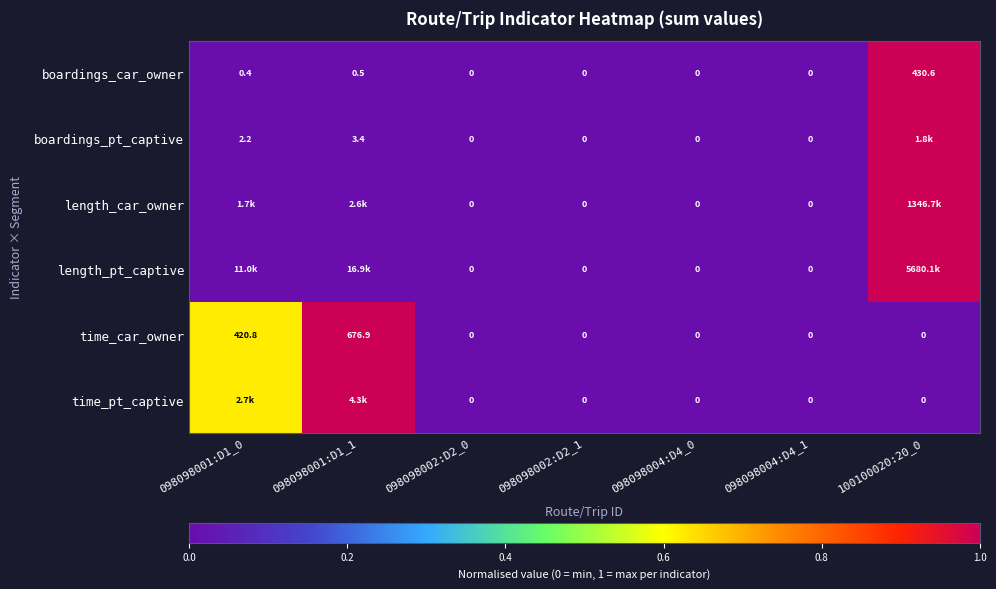

Is it true that boardings_pt_captive equals 0.0 at 098098001:D1_1?

False